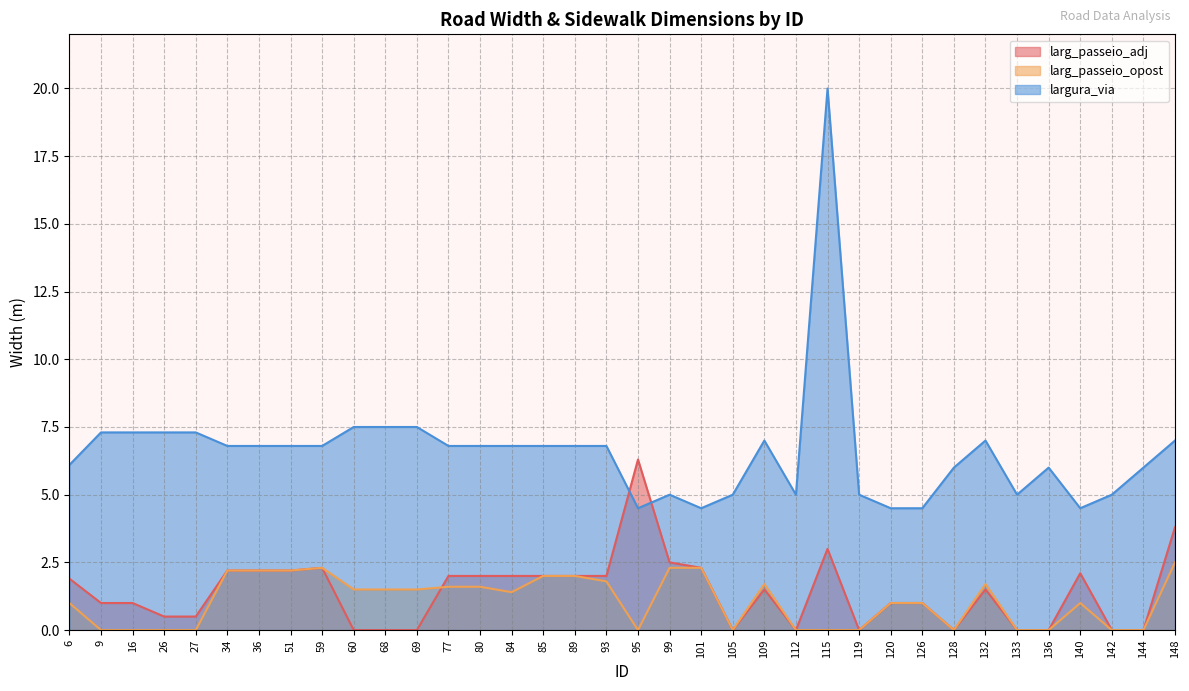

At which label is larg_passeio_adj closest to 3?

115